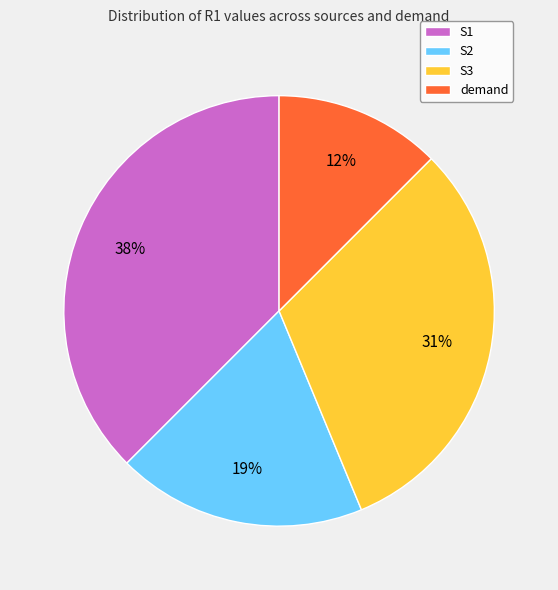

What percentage is the S3 slice, to the nearest percent?

31%